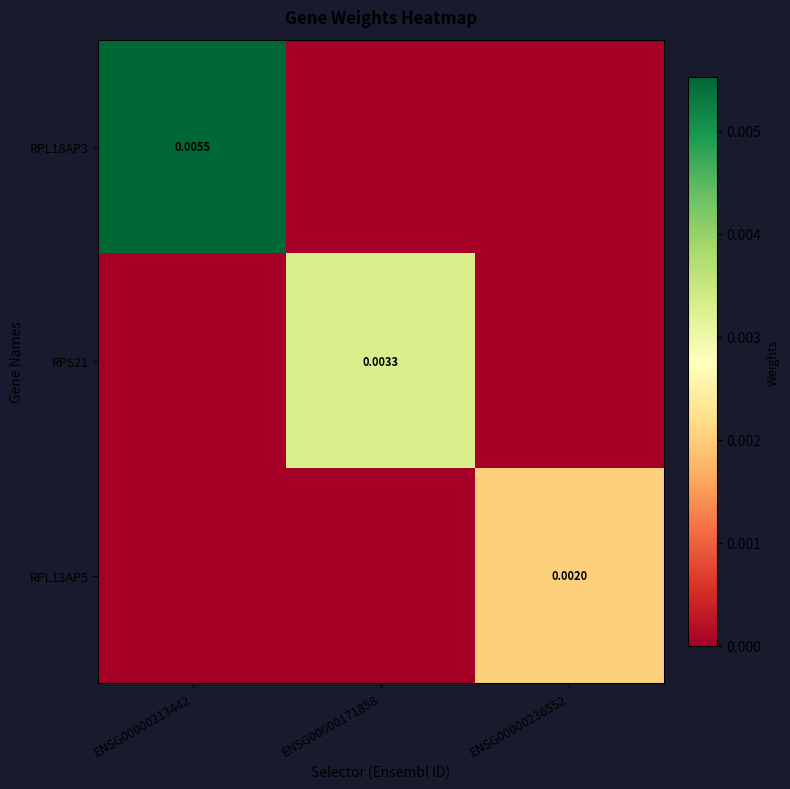

List the series in order of their peak value, highest first.

RPL18AP3, RPS21, RPL13AP5